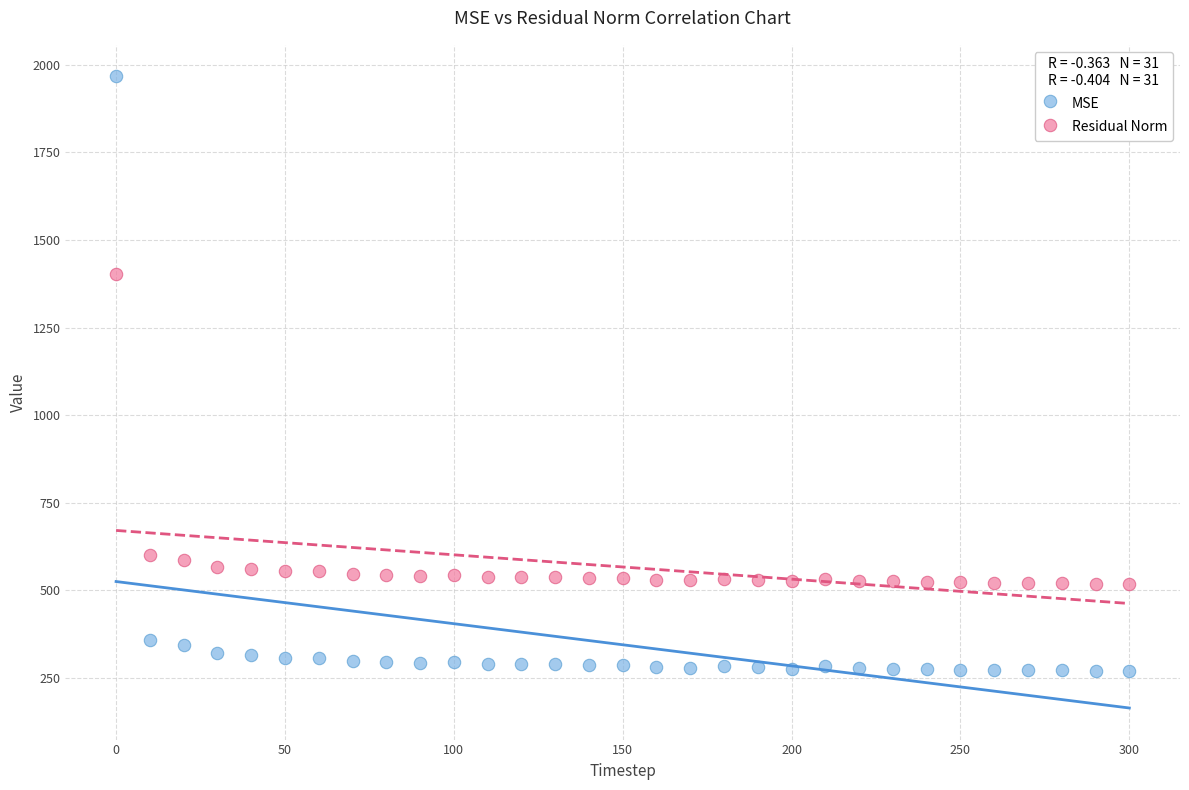

What are all the series names shown in the legend?

MSE, Residual Norm